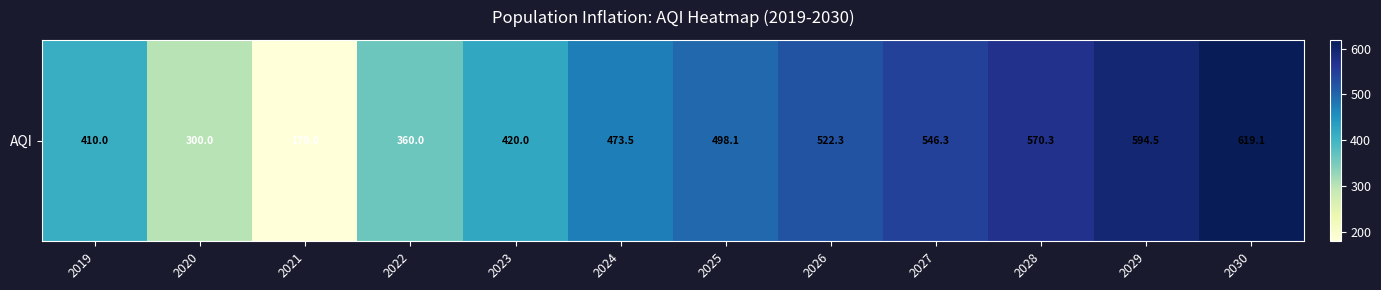

At which category does the chart reach its minimum across all series?

2021